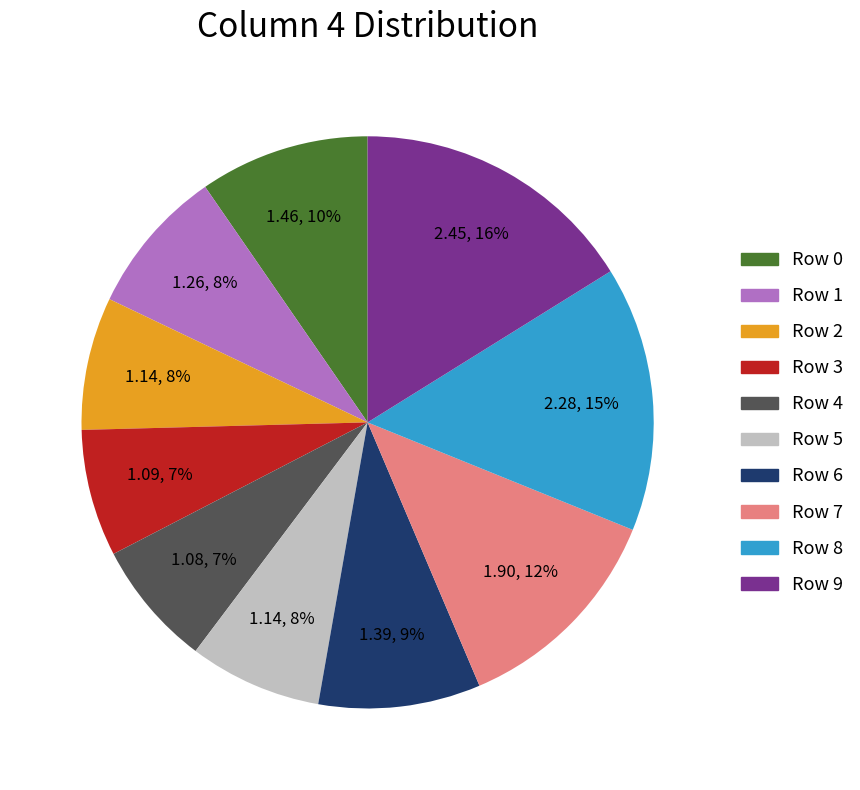

True or false: Row 5 accounts for 15% of the total.

False